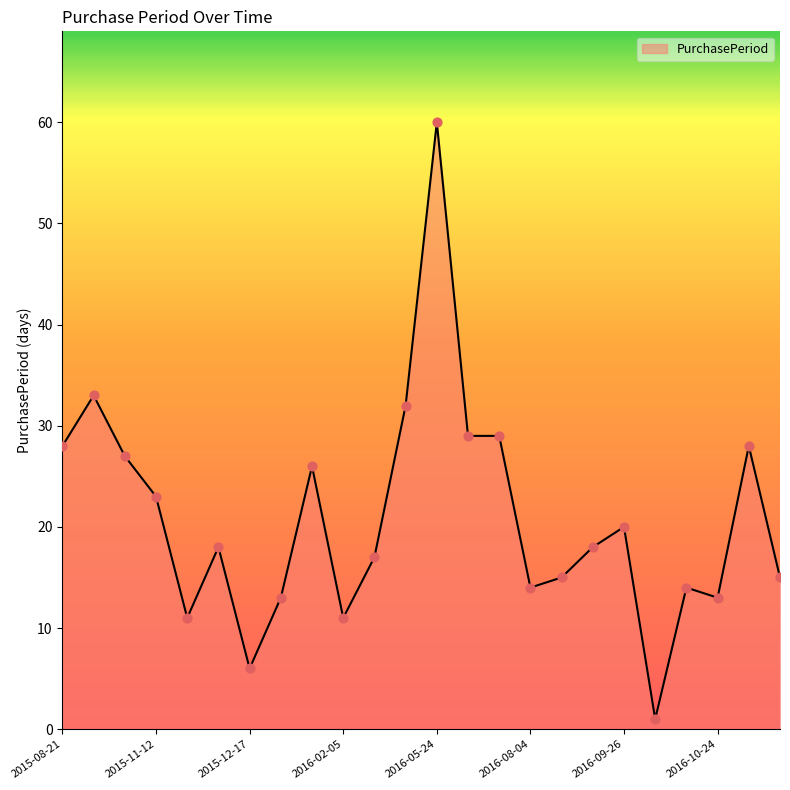

What is the maximum value shown in the chart?

60